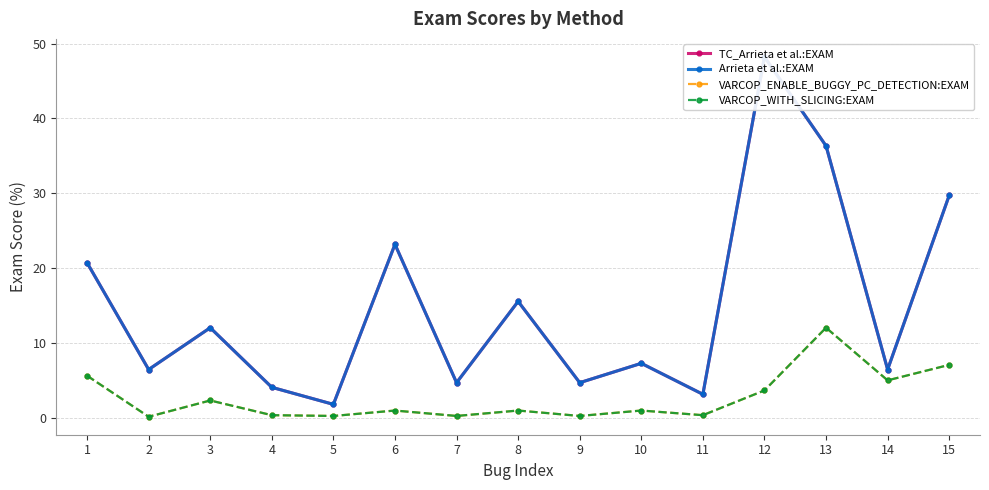

What is the value of the VARCOP_ENABLE_BUGGY_PC_DETECTION:EXAM point at the 1st from the left?

5.6